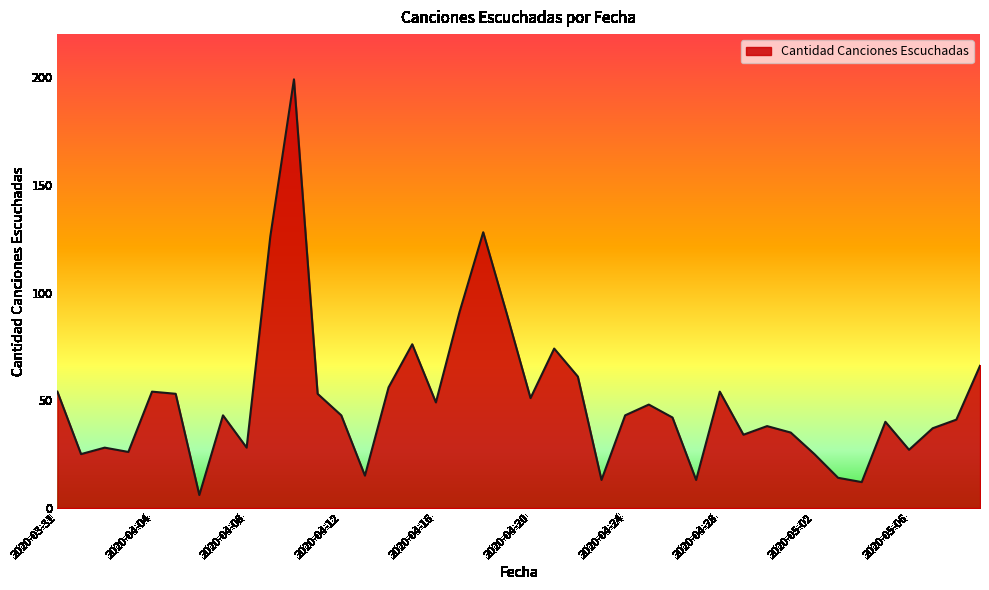

The value at 2020-03-31 is 54. True or false?

True